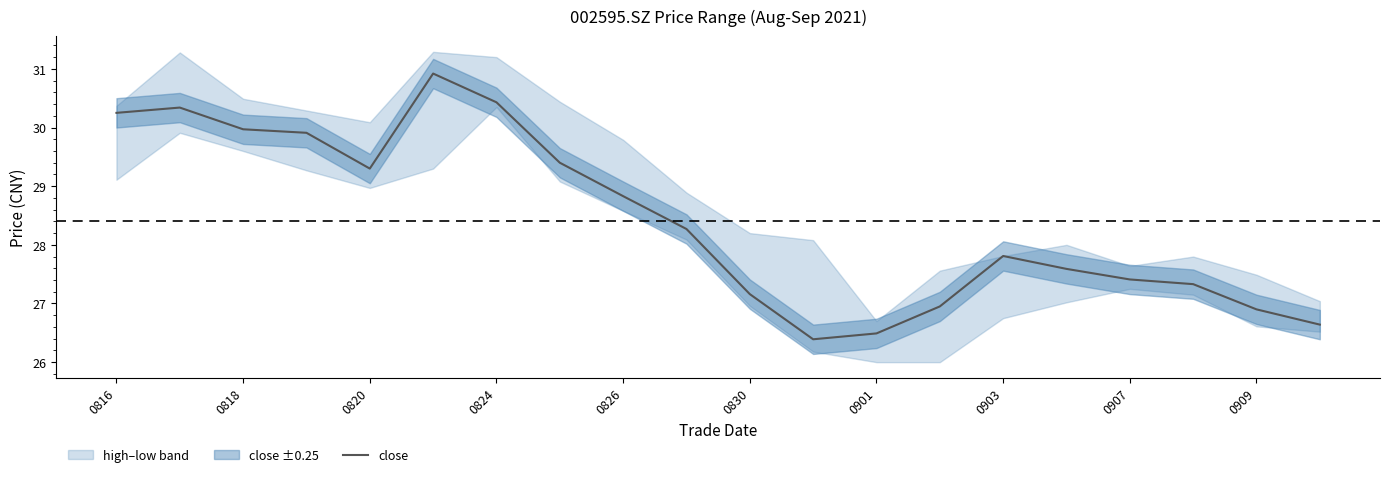

The value of close at 0818 is 30.0. True or false?

True